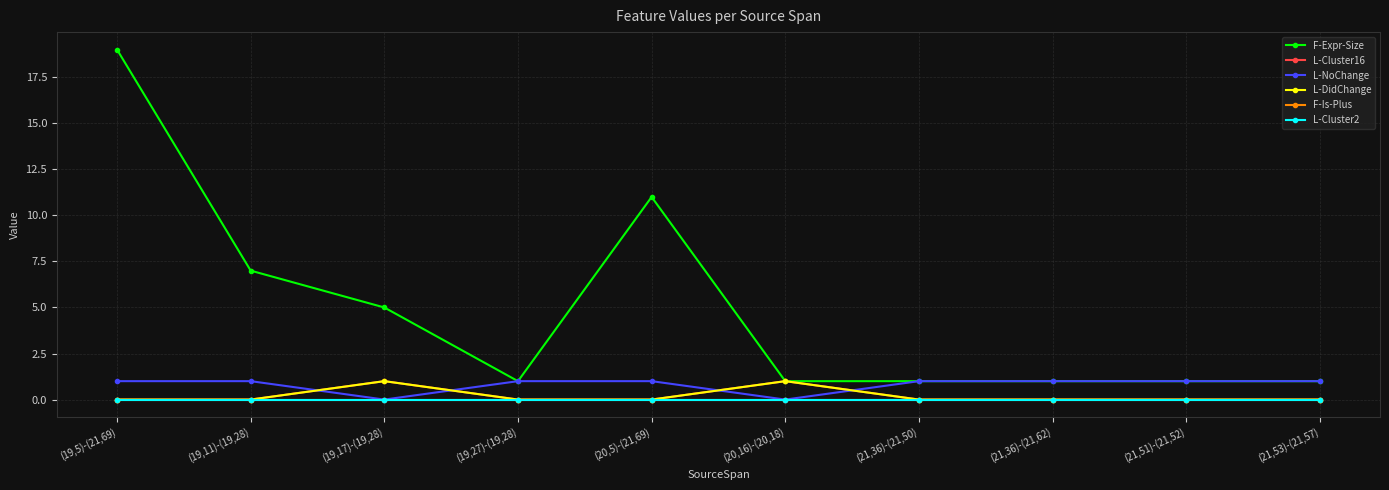

Does the chart have visible grid lines?

Yes